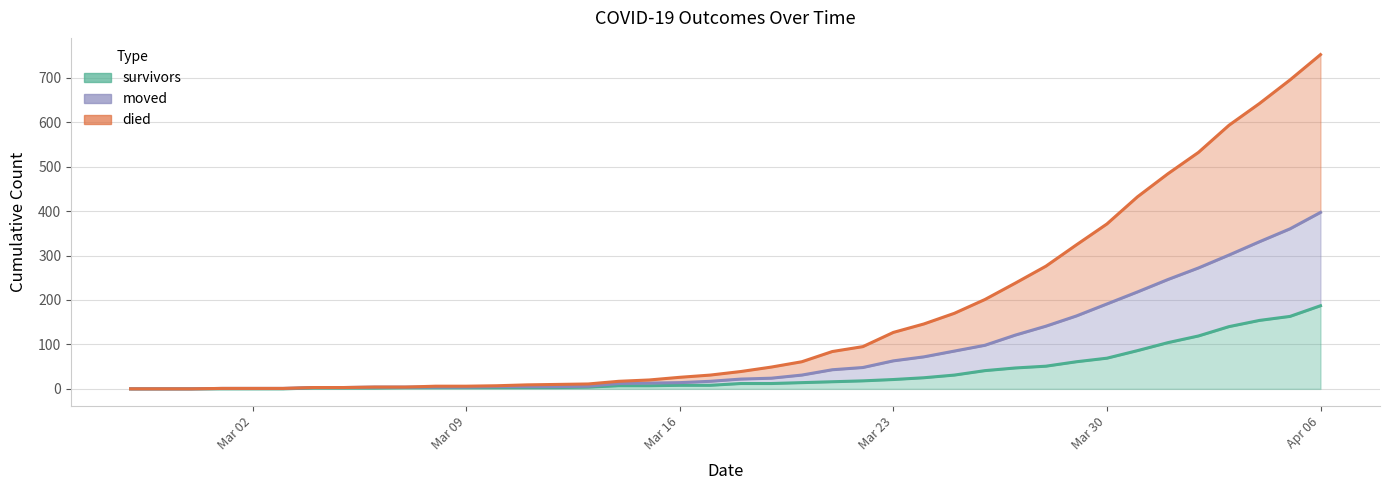

Rank the series at 2020-03-11 from highest to lowest value.

died, moved, survivors